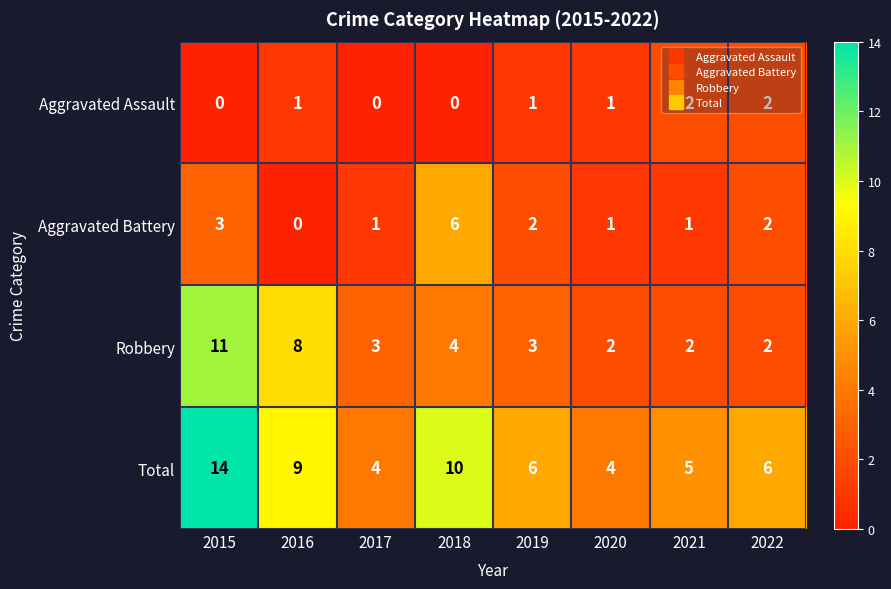

At which label is Aggravated Battery closest to 3?

2015